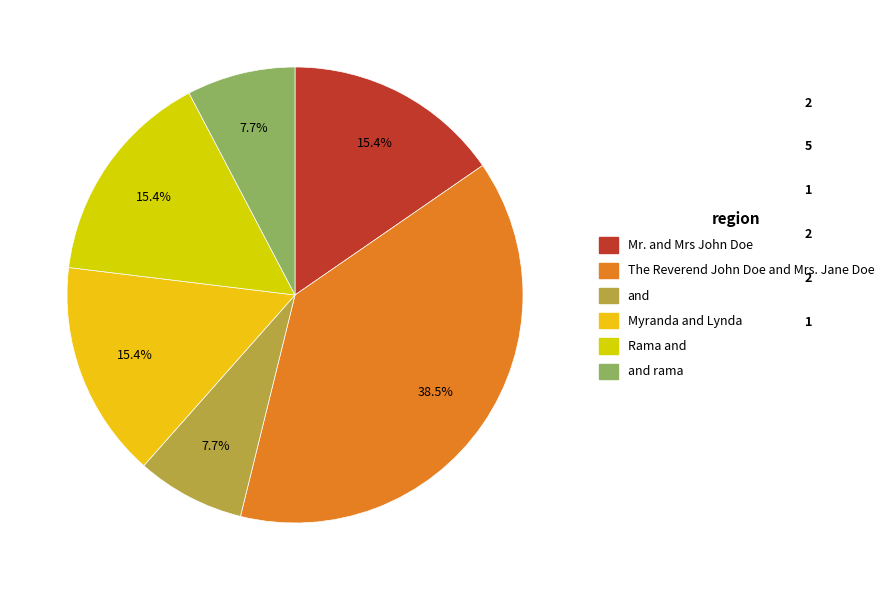

How many segments does this pie chart have?

6